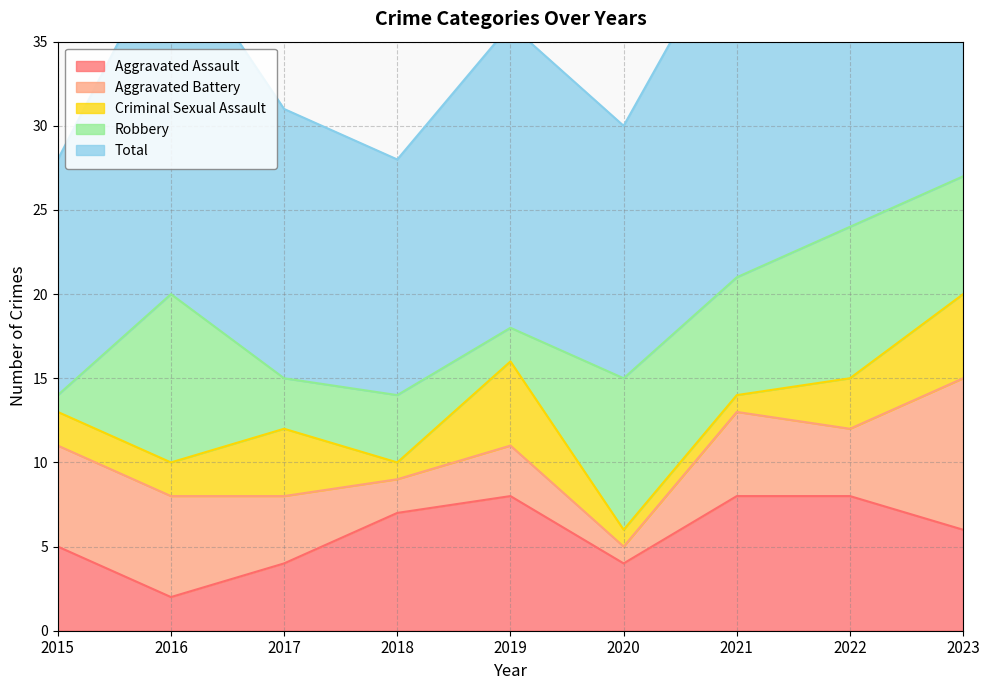

After their last crossing, which series has the higher values: Criminal Sexual Assault or Robbery?

Robbery